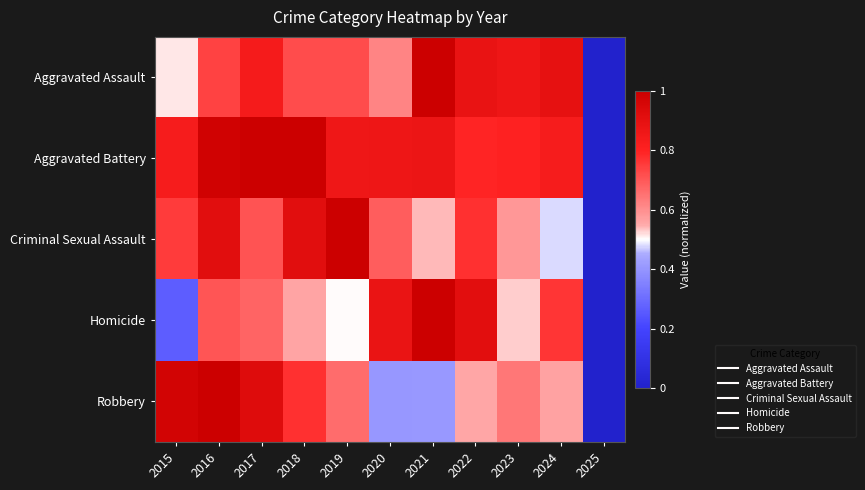

What is the total value across all series at 2017?

4.2